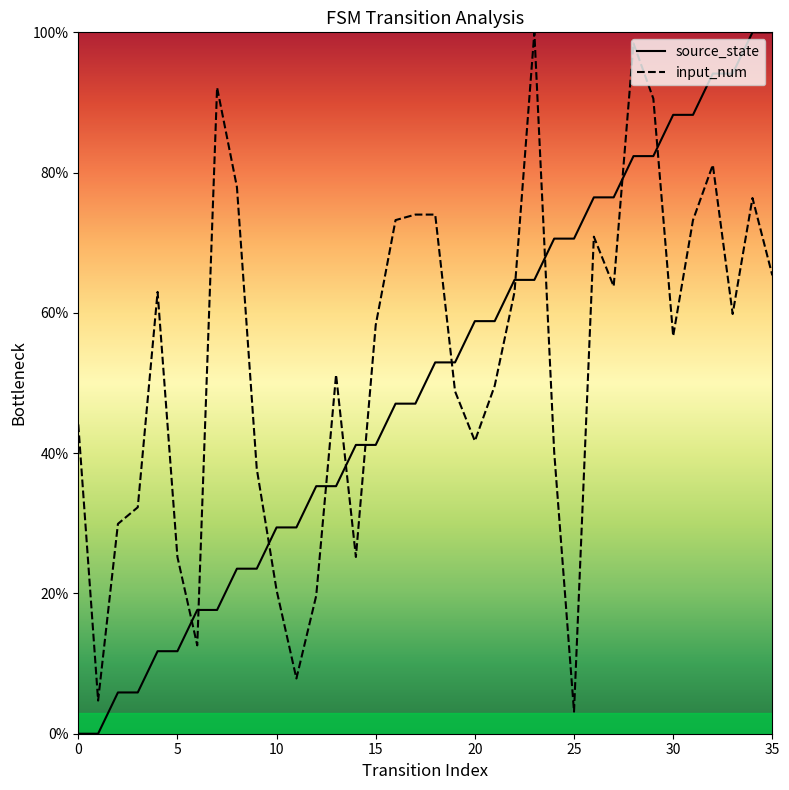

What is the value of the source_state point at the 7th from the left?

17.6